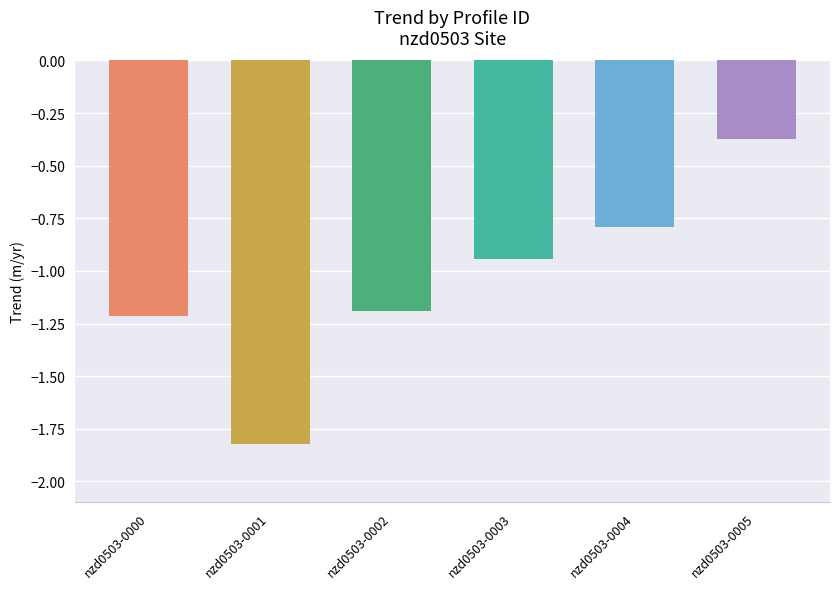

True or false: the data shows -0.8 at nzd0503-0004.

True